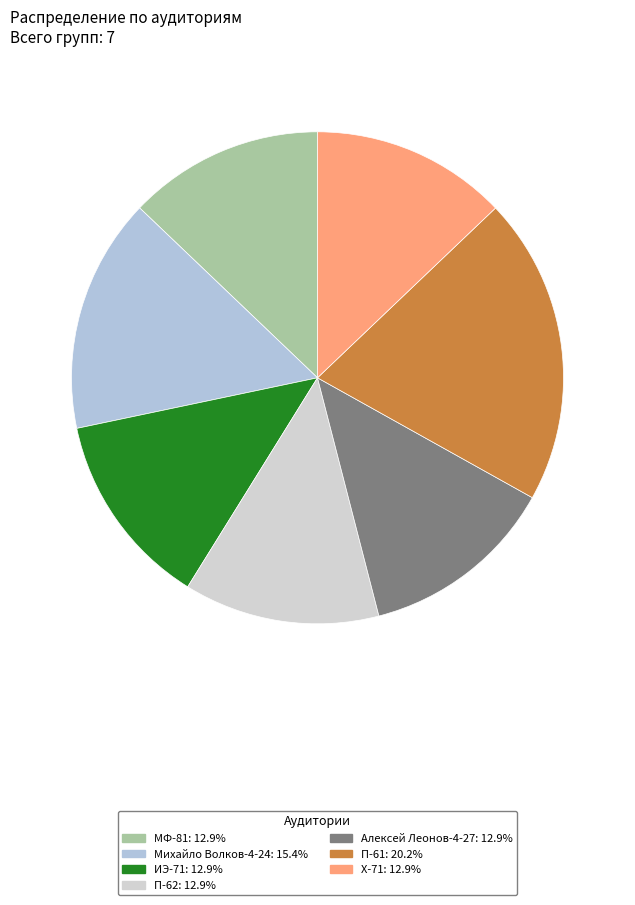

Is there any slice that represents more than half of the pie?

No